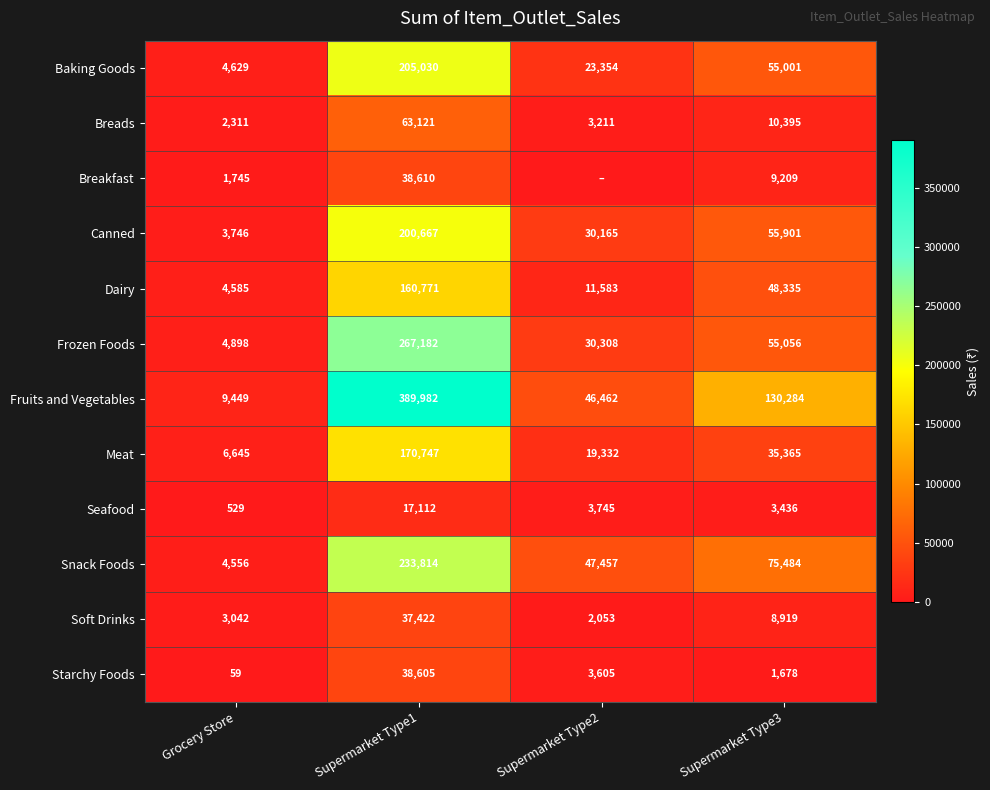

What is the average value of the Baking Goods series?

72004